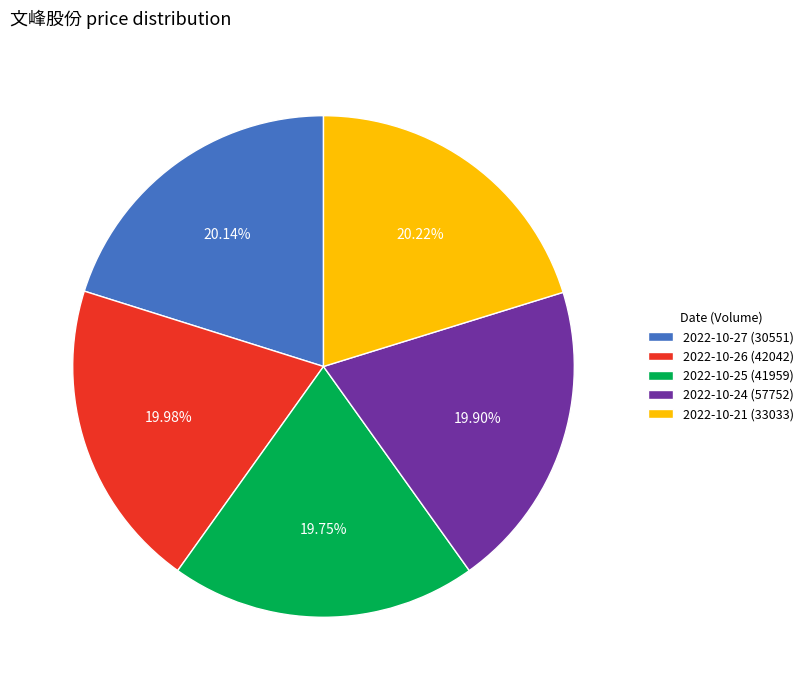

Combined, do 2022-10-25 (41959) and 2022-10-21 (33033) account for over 50%?

No